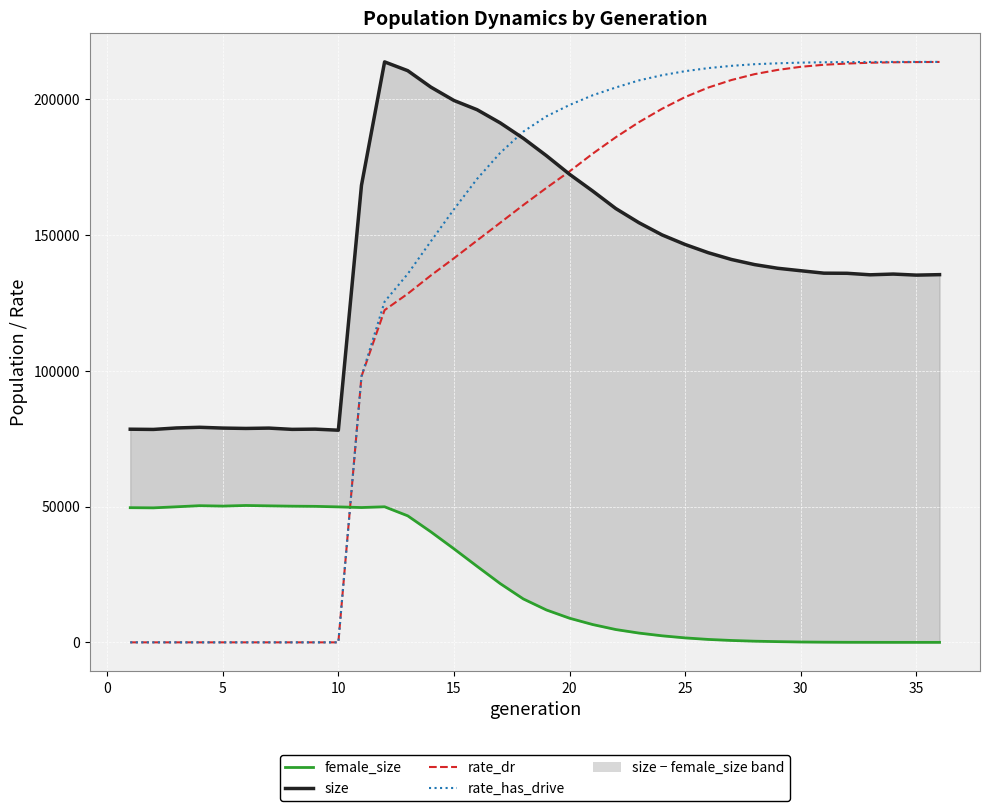

Which series has the largest range (max minus min)?

rate_has_drive